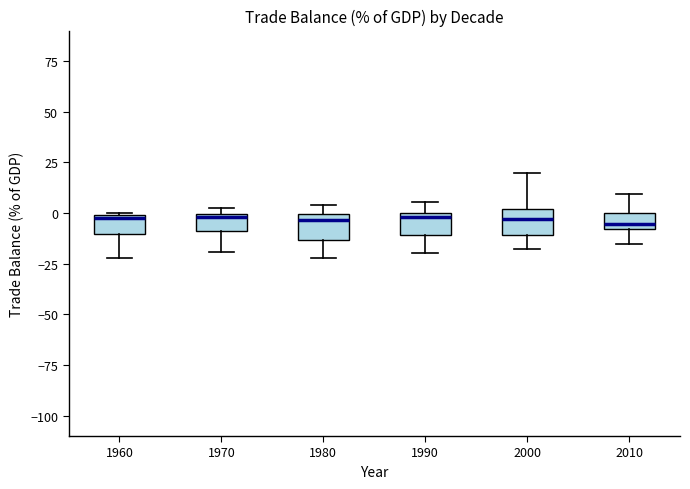

Where is the lower edge of the box at x = 1990 on the y-axis? The values are not printed on the chart, so give them approximately, as read against the axis.

-10